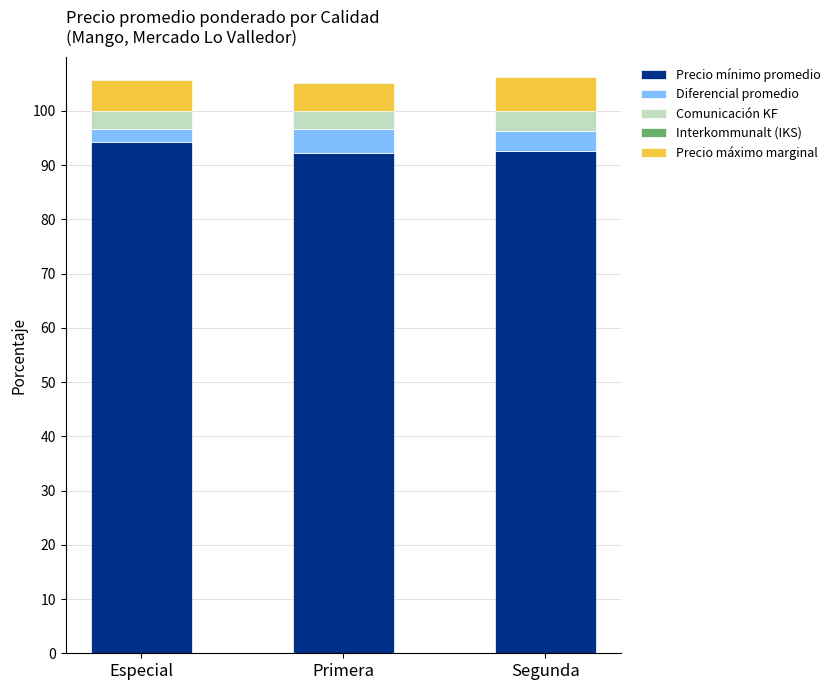

The Comunicación KF series shows 7.6 at Primera. True or false?

False